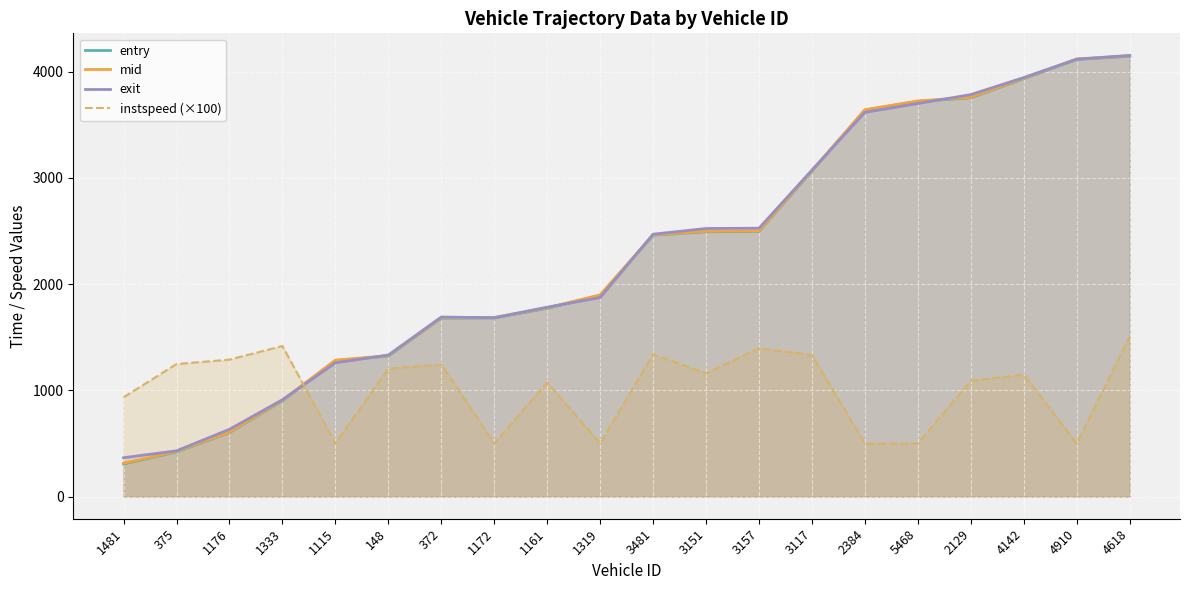

In exit, how many points are higher than both neighbors (excluding endpoints)?

1